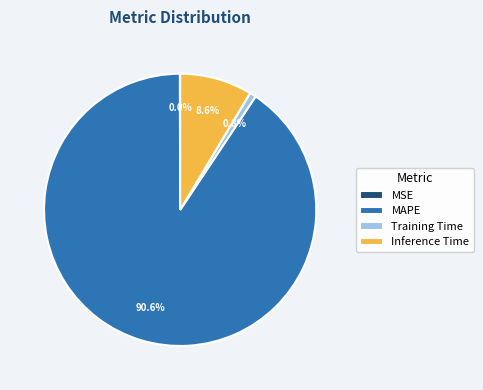

Which category has the biggest portion of the pie?

MAPE